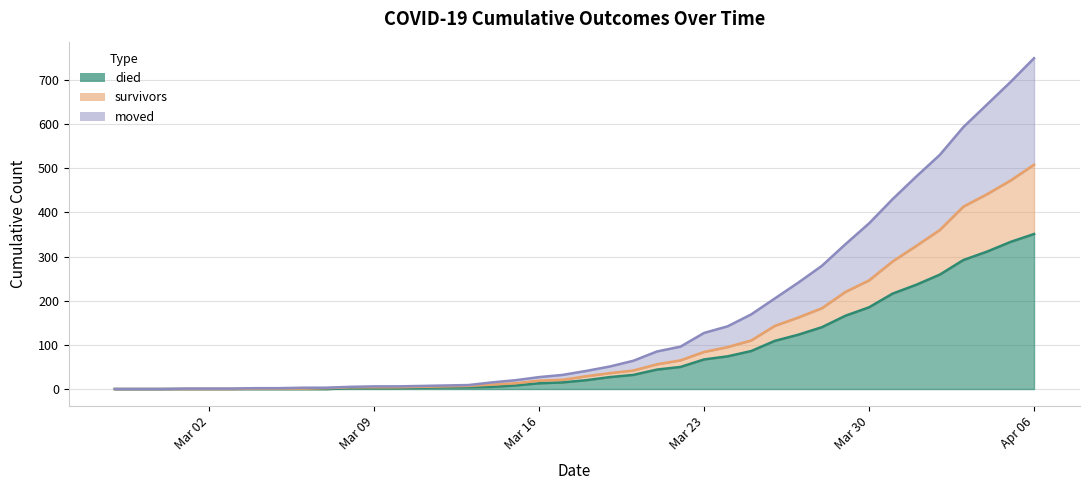

The moved series shows 4 at 2020-03-12. True or false?

False